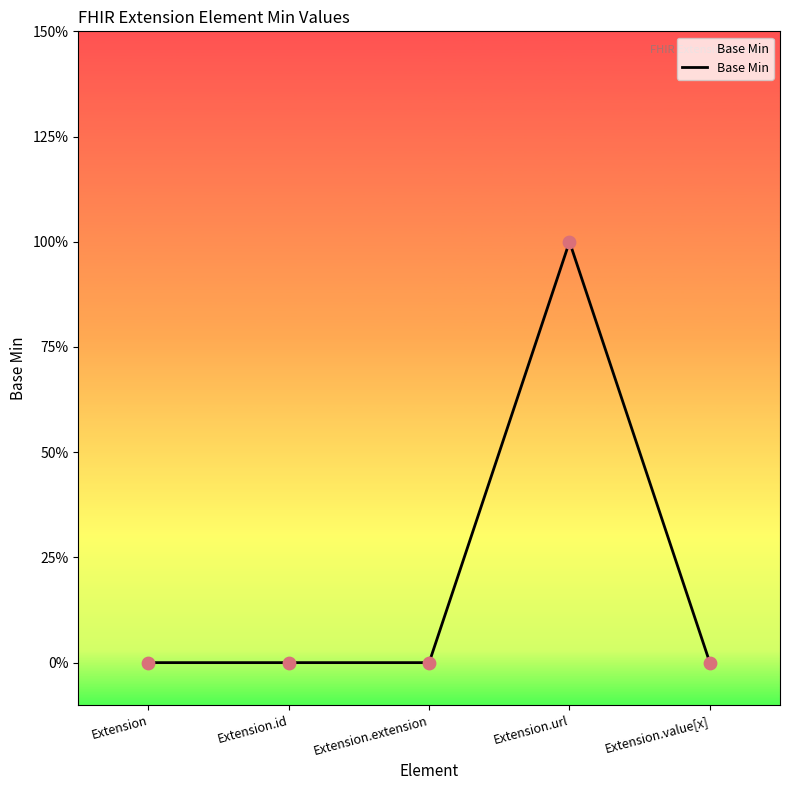

What is the change in value from Extension to Extension.url?

+1